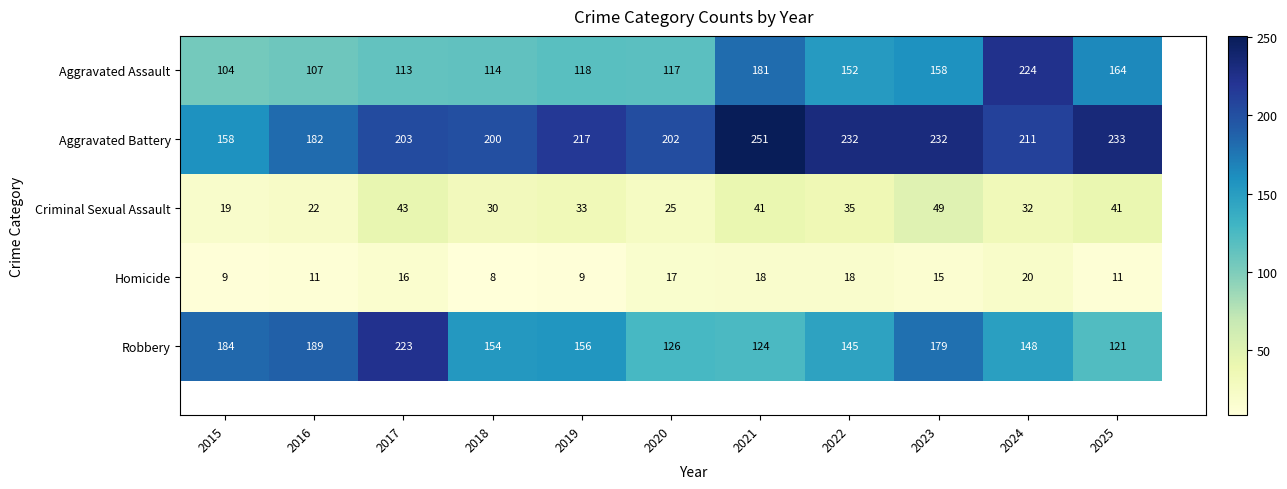

Rank the categories by Robbery value from lowest to highest.

2025, 2021, 2020, 2022, 2024, 2018, 2019, 2023, 2015, 2016, 2017